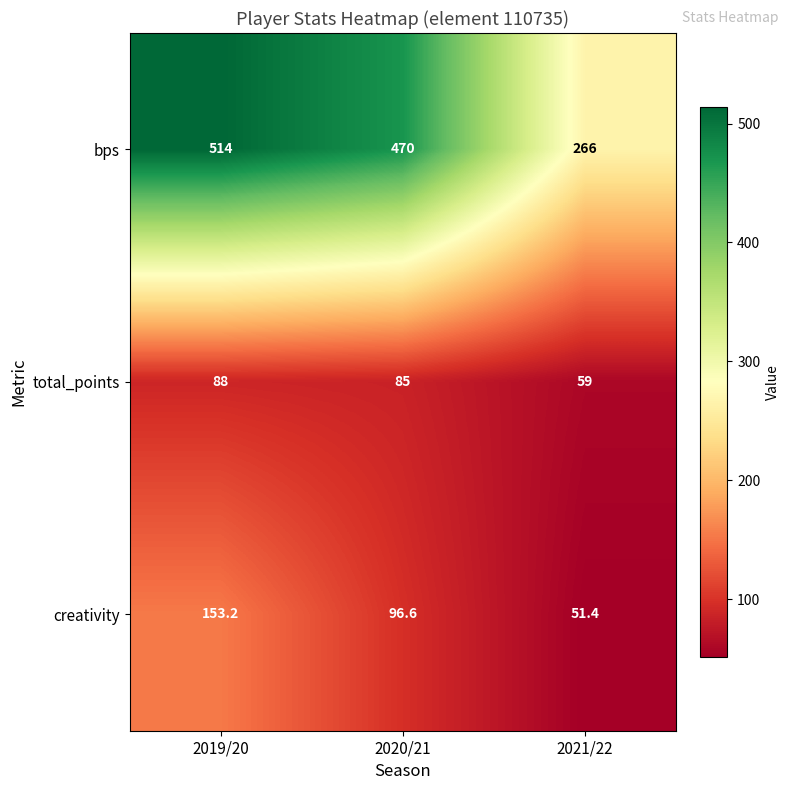

Rank the series by their maximum value, from lowest to highest.

total_points, creativity, bps